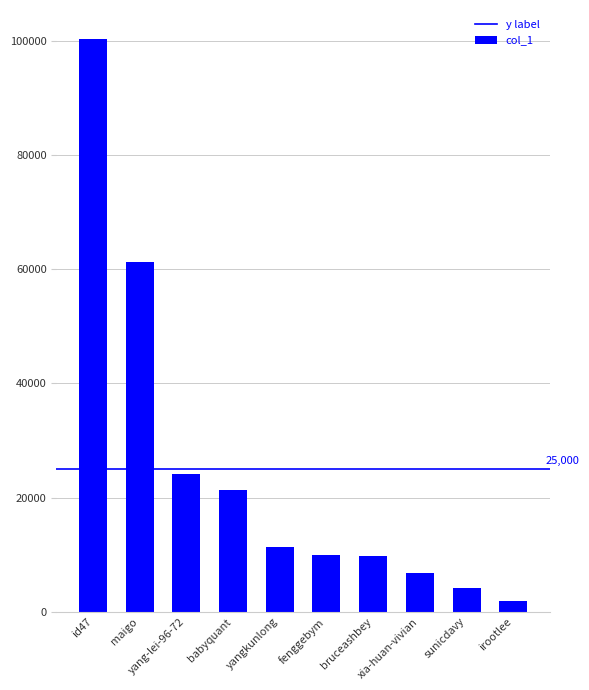

Are the bars horizontal?

No